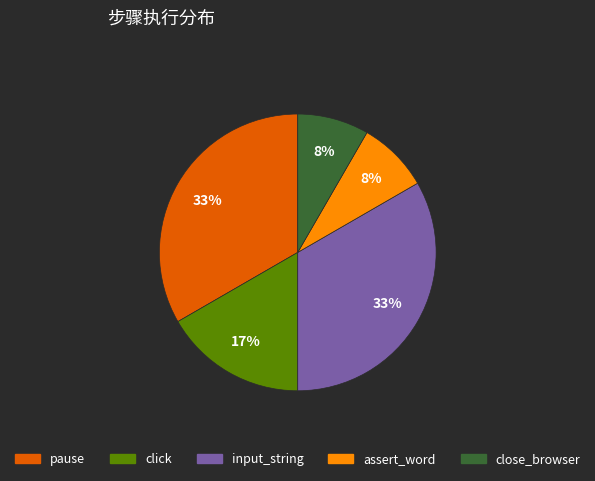

To the nearest percent, what is the average slice percentage?

20%